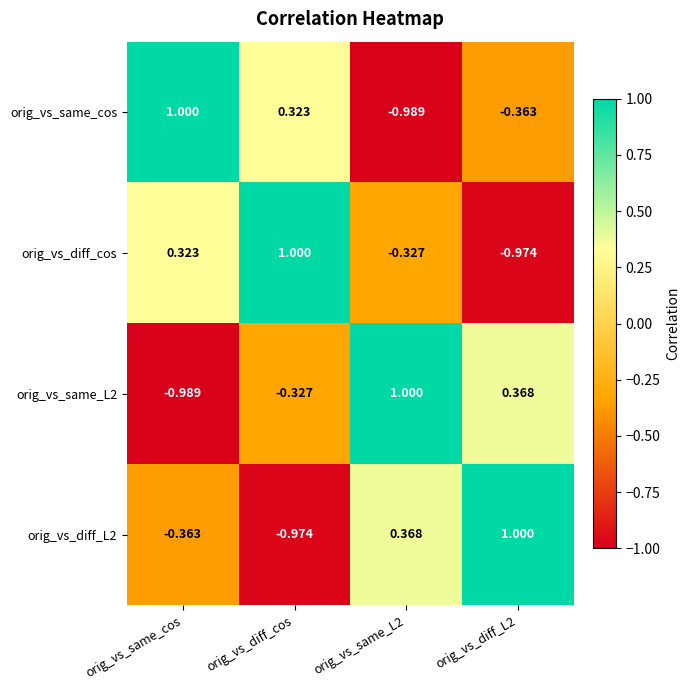

What is the maximum value shown in the chart?

1.0